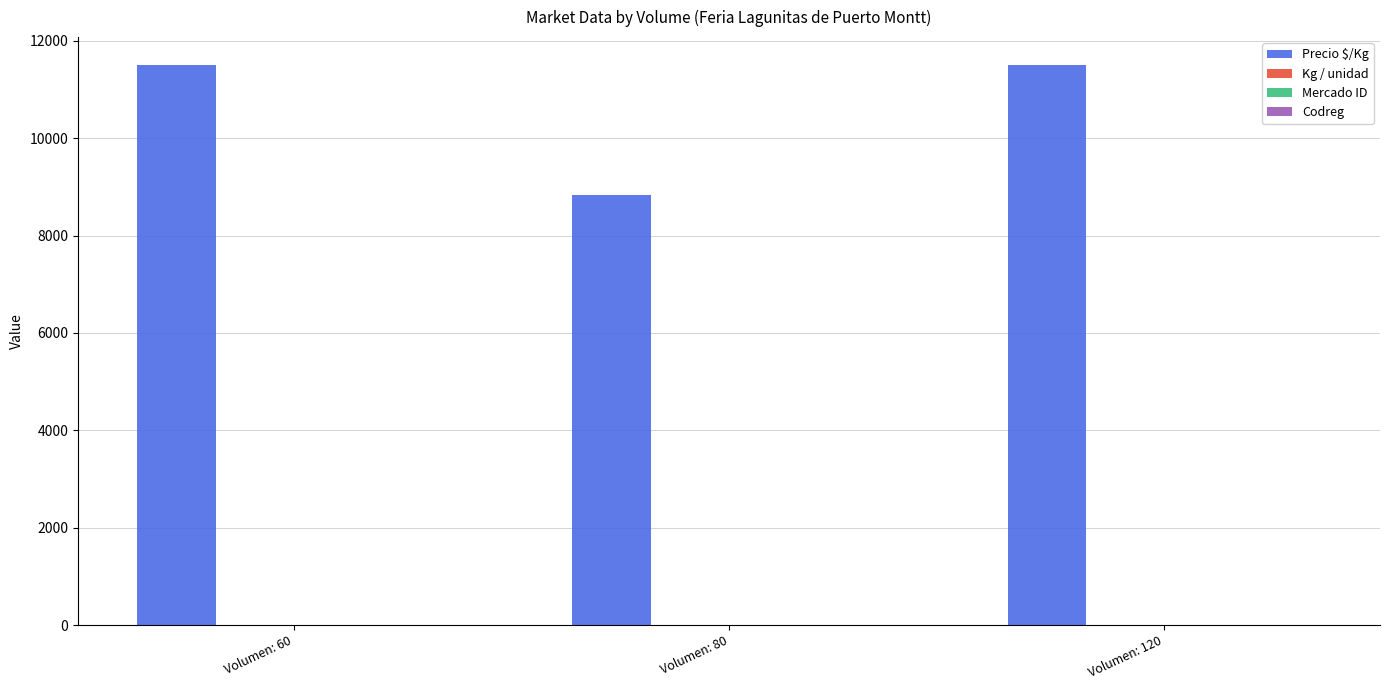

What is the difference between the maximum and minimum values in the Precio $/Kg series?

2669.8